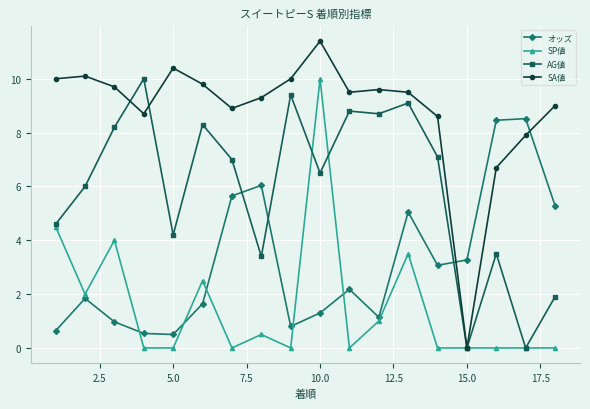

True or false: オッズ has more than 0 interior local peaks.

True